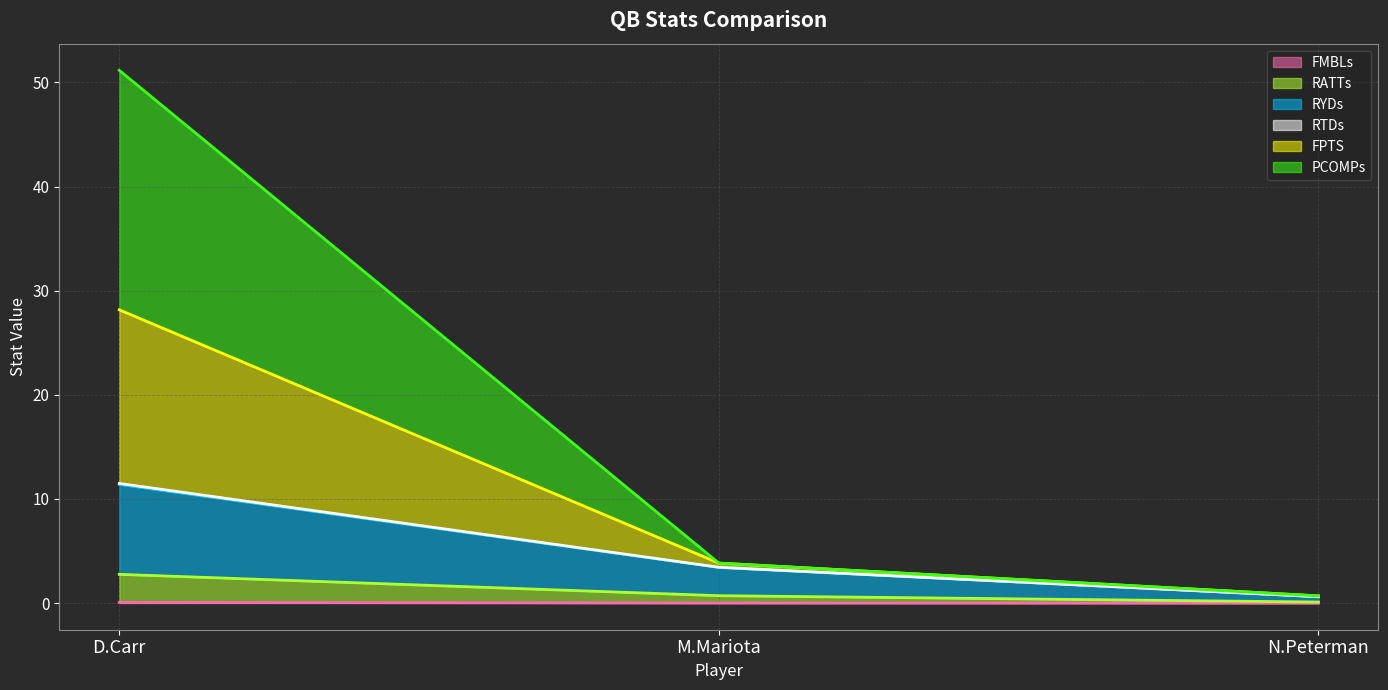

What is the sum of the FPTS line values at D.Carr and N.Peterman?

28.9